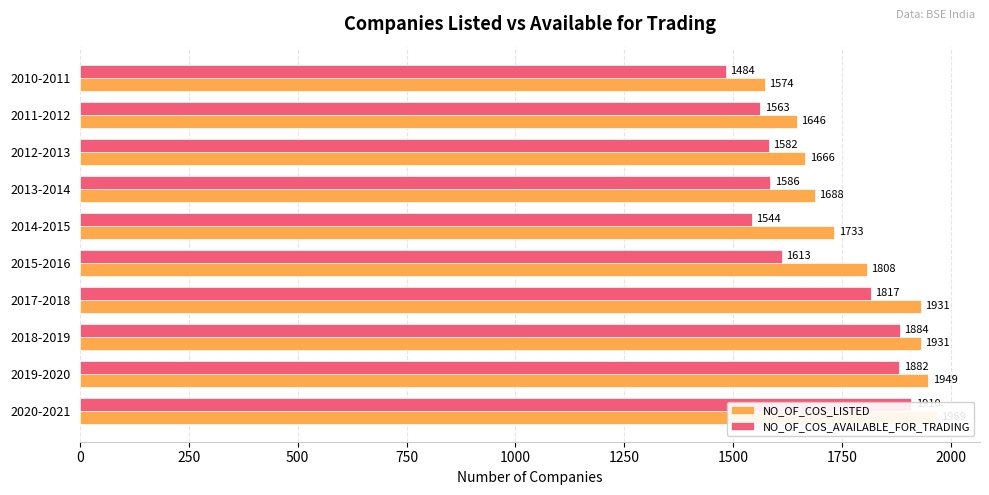

What are all the series names shown in the legend?

NO_OF_COS_LISTED, NO_OF_COS_AVAILABLE_FOR_TRADING